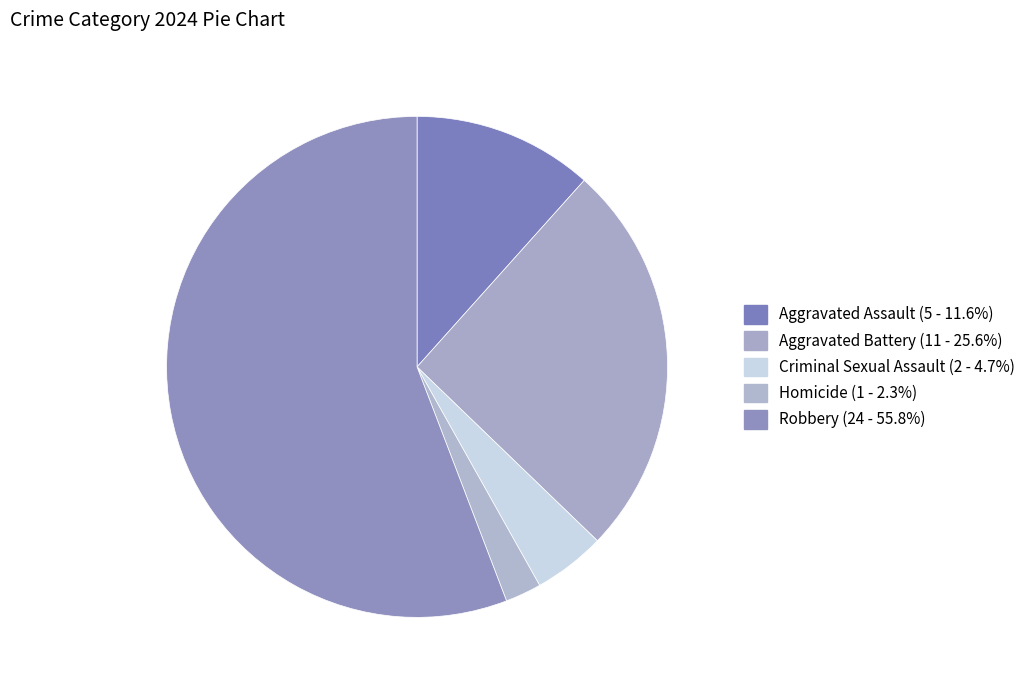

The Criminal Sexual Assault slice represents 10% of the pie. True or false?

False